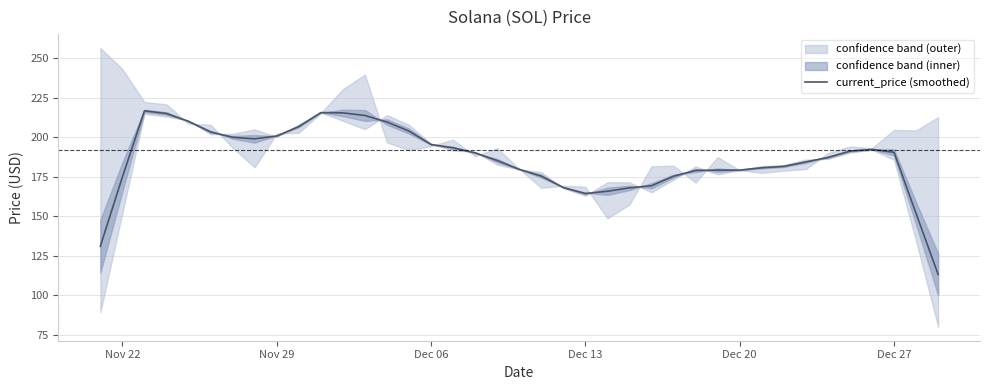

What is the maximum value for current_price (smoothed)?

216.6